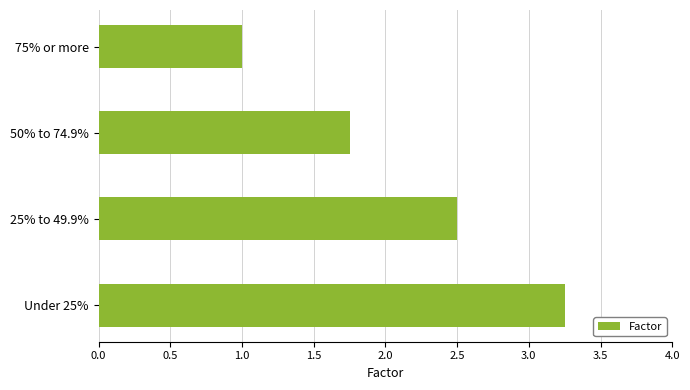

What is the sum of all values?

8.5